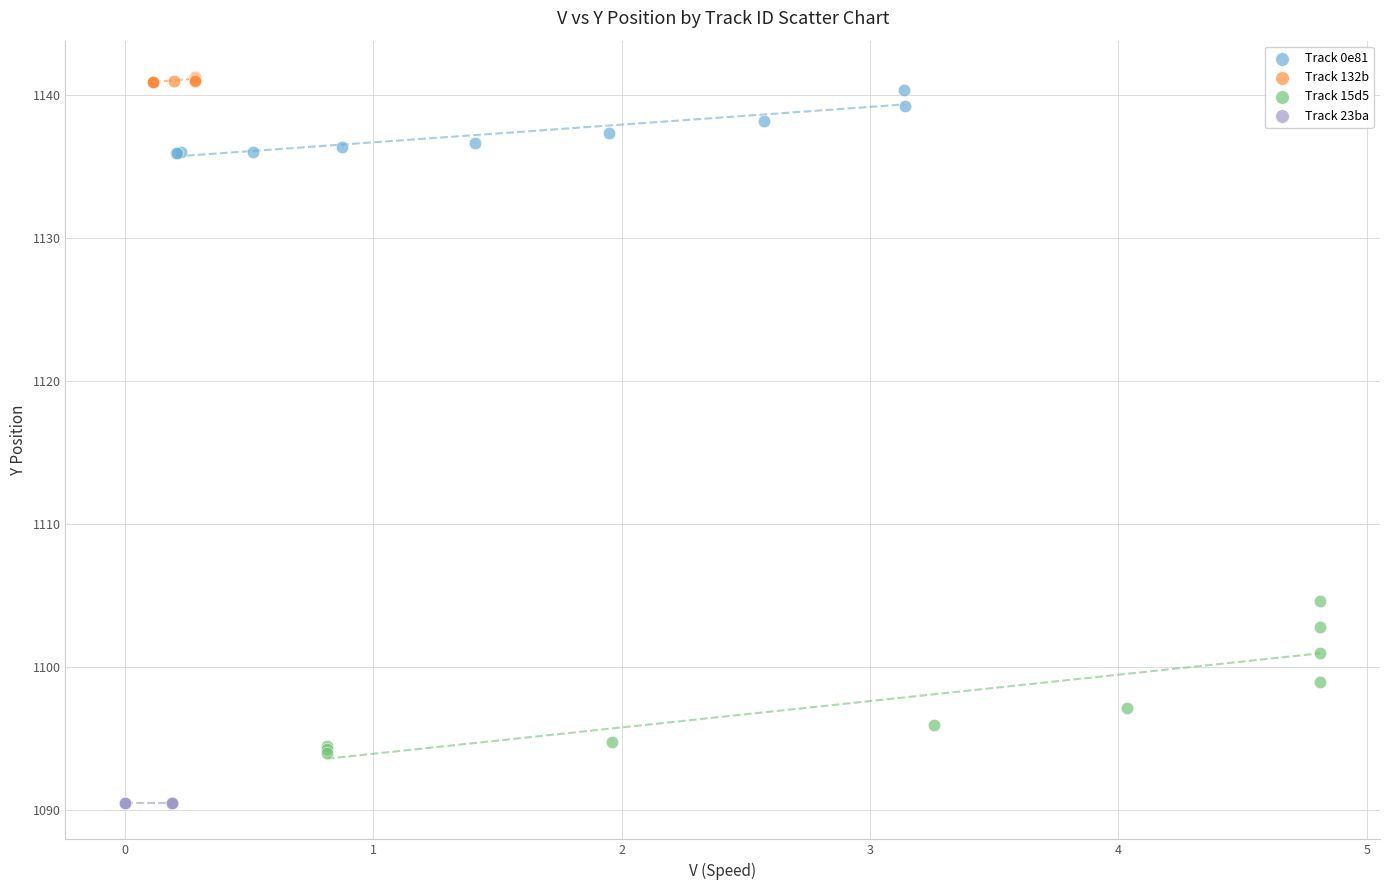

Which series reaches the minimum Y coordinate?

Track 23ba